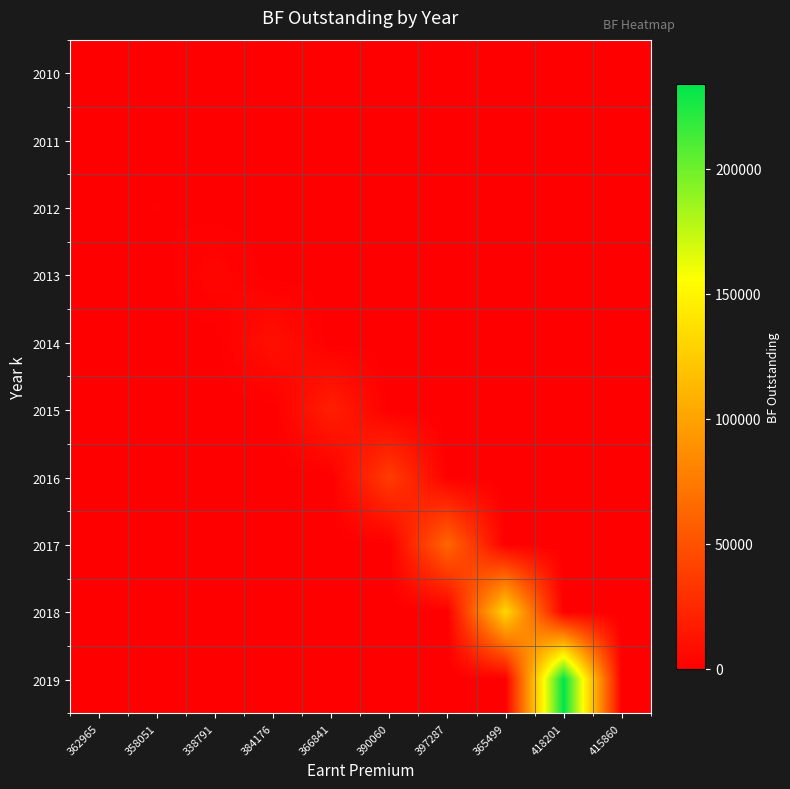

Count the number of categories in the chart.

10